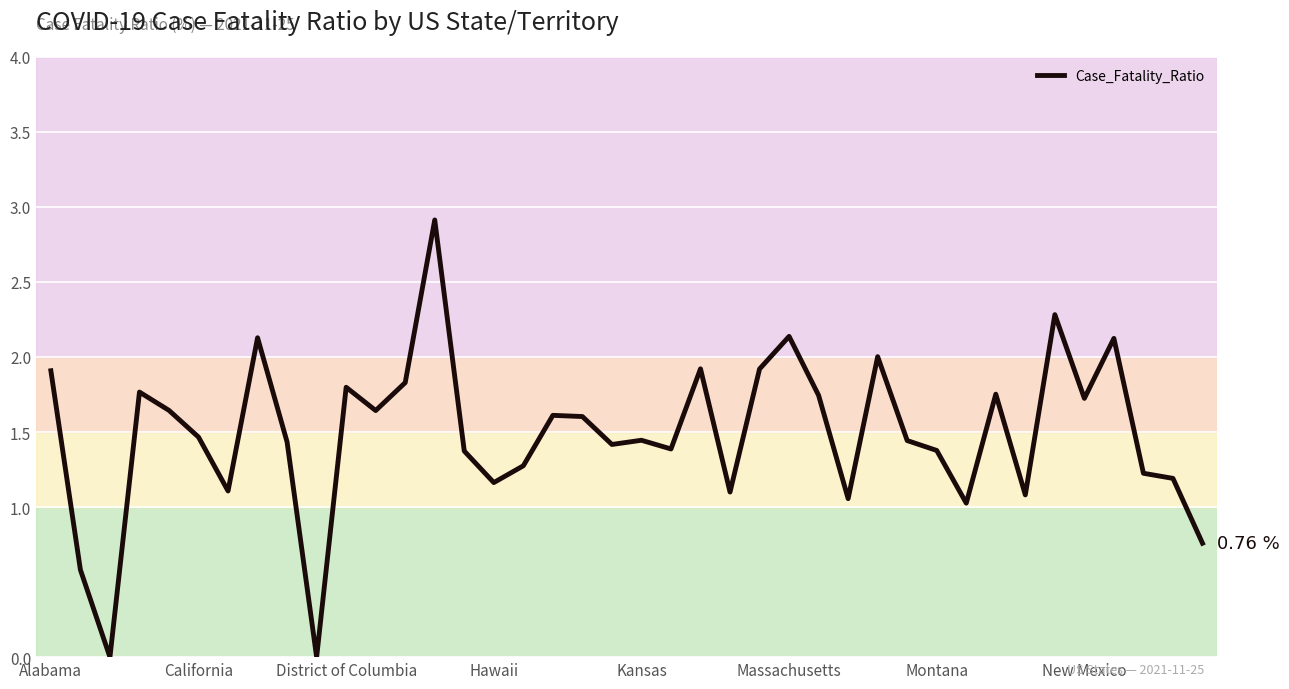

What is the difference between the maximum and minimum values?

2.9